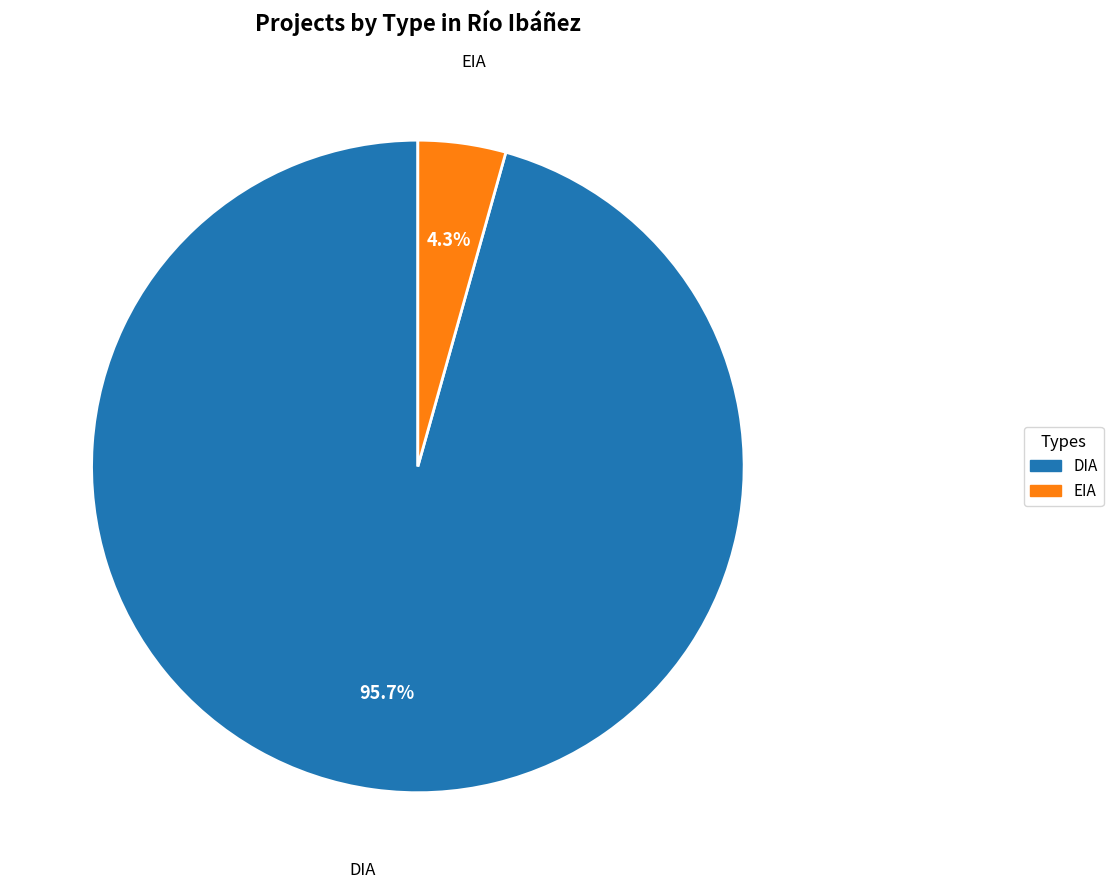

What is the smallest slice in the pie chart?

EIA